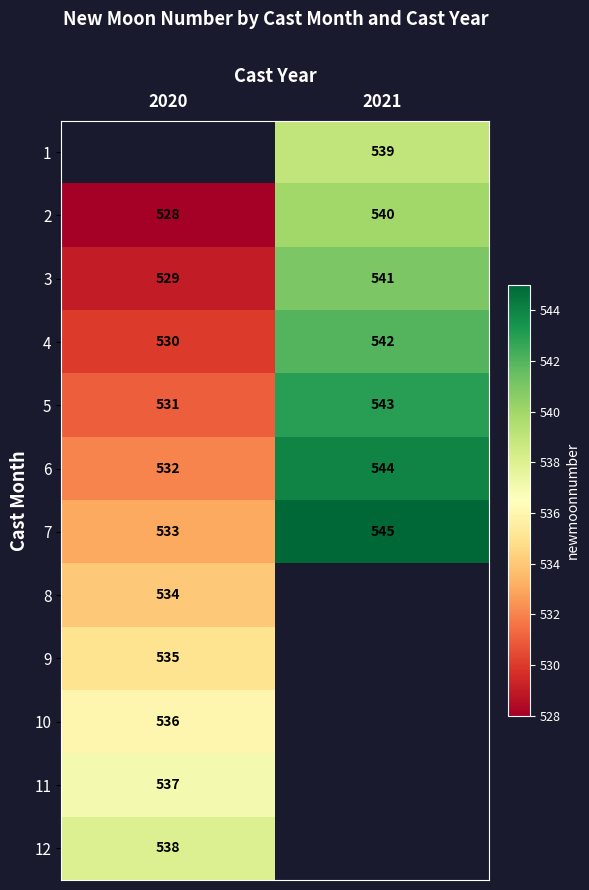

Is it true that 5 equals 314 at 2020?

False